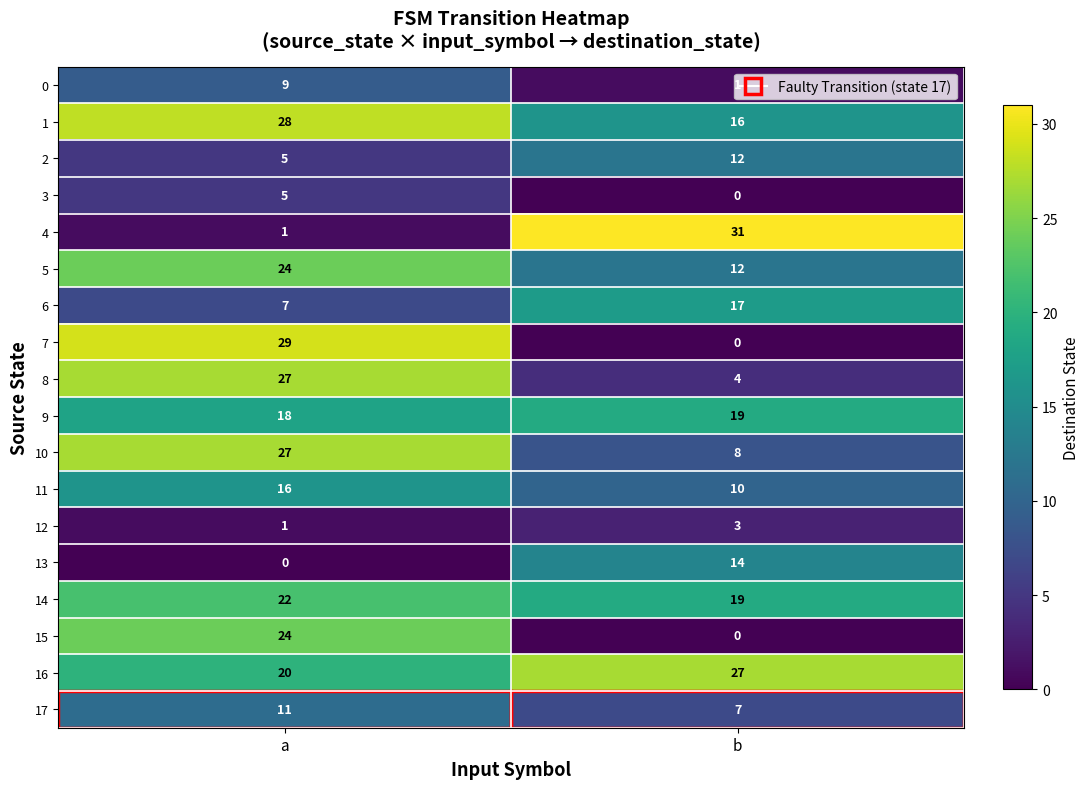

At which label is 9 closest to 18?

a